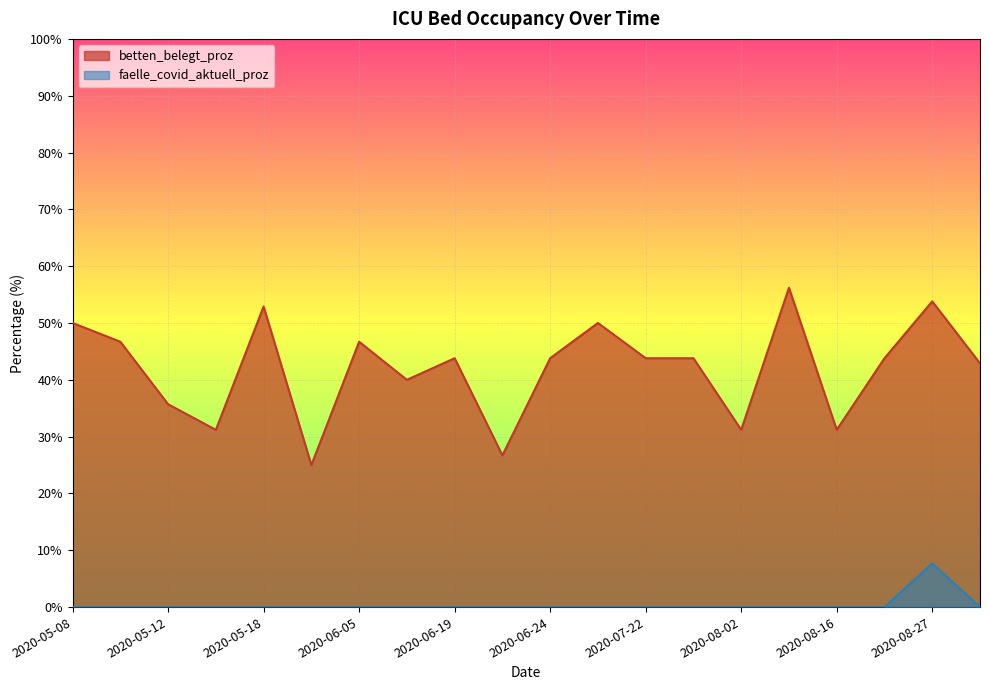

How many positive values does the faelle_covid_aktuell_proz series have?

1